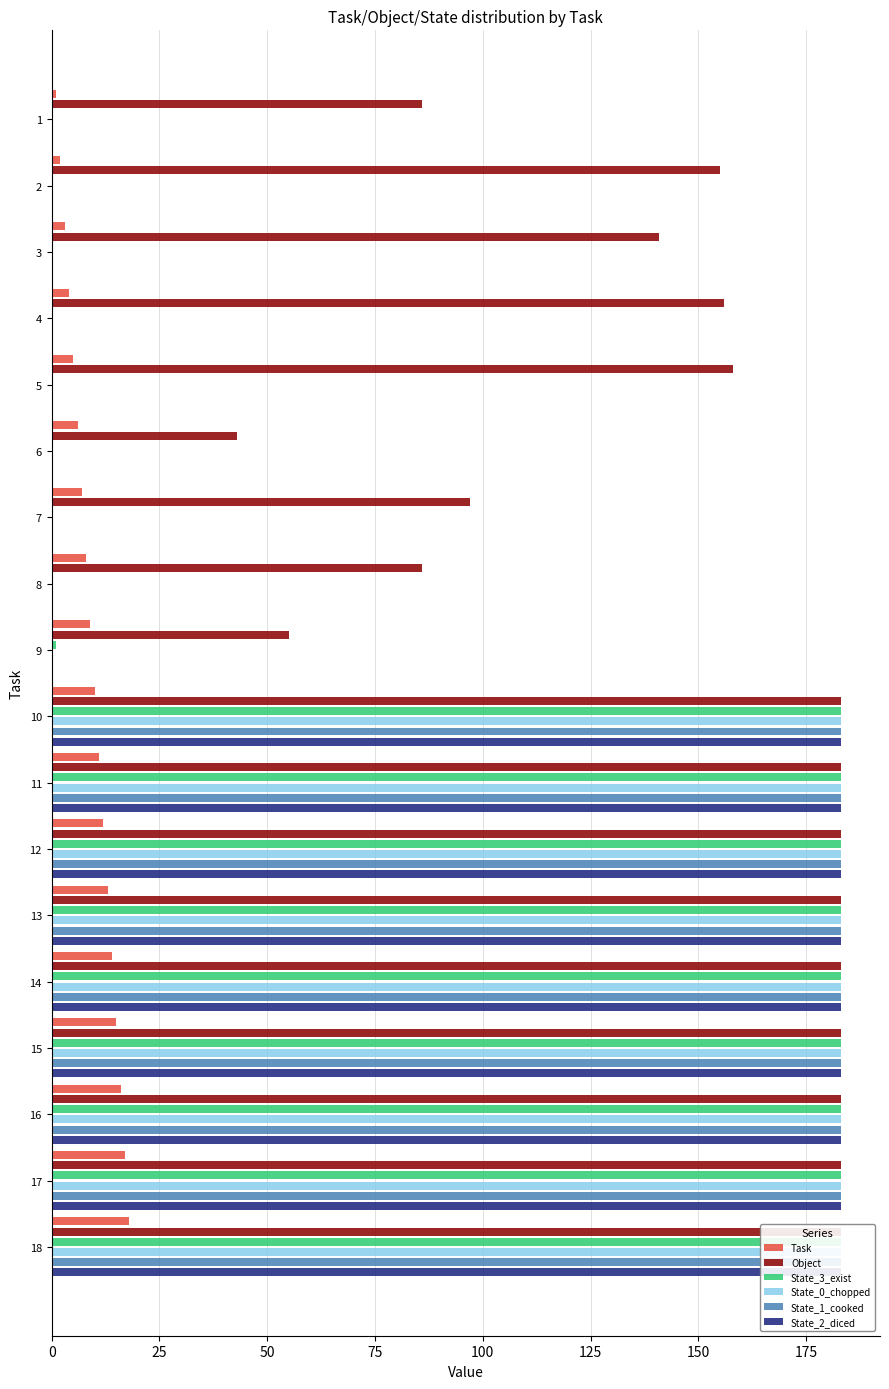

What is the maximum value for Task?

18